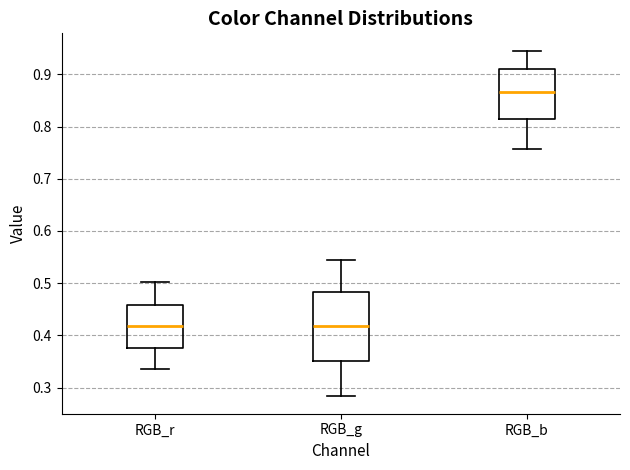

Reading left to right, read every box against the y-axis: the position of its median line, the range the box covers, and the ends of its whiskers. The values are not printed on the chart, so give them approximately, as read against the axis.

RGB_r: median 0.42, box 0.38 to 0.46, whiskers 0.33 to 0.50
RGB_g: median 0.42, box 0.35 to 0.48, whiskers 0.28 to 0.54
RGB_b: median 0.87, box 0.81 to 0.91, whiskers 0.76 to 0.95